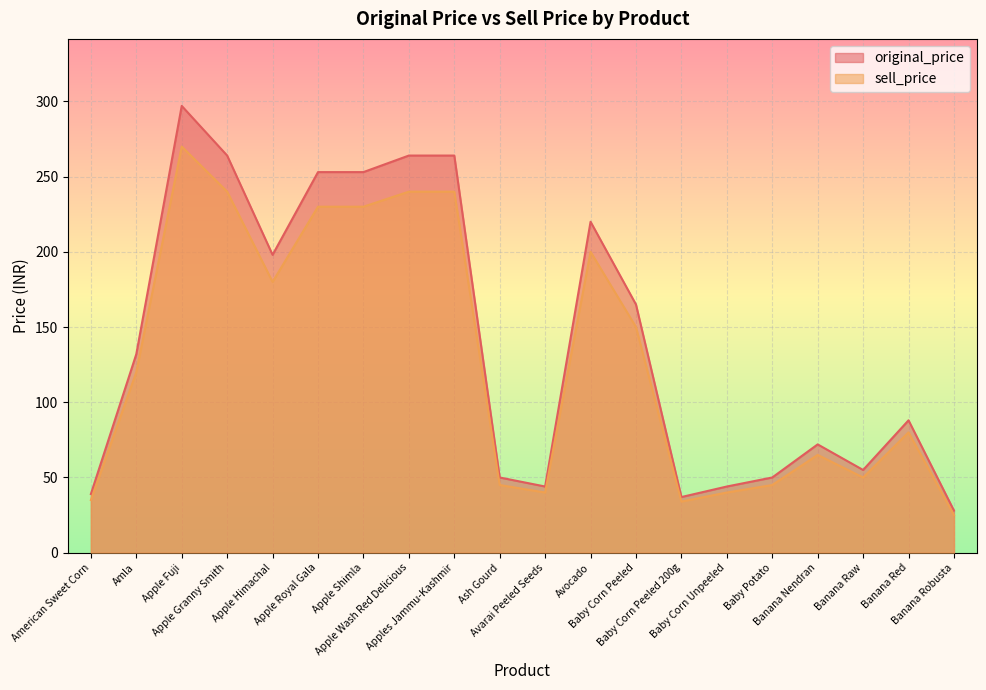

True or false: sell_price has more than 1 interior local peaks.

True